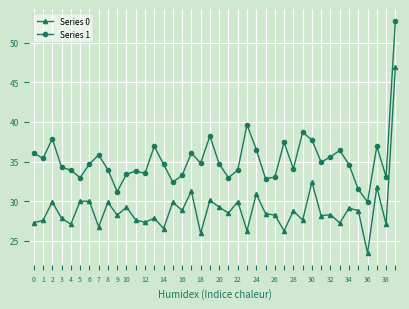

What is the difference between the second highest and second lowest values in the Series 1 series?

8.4